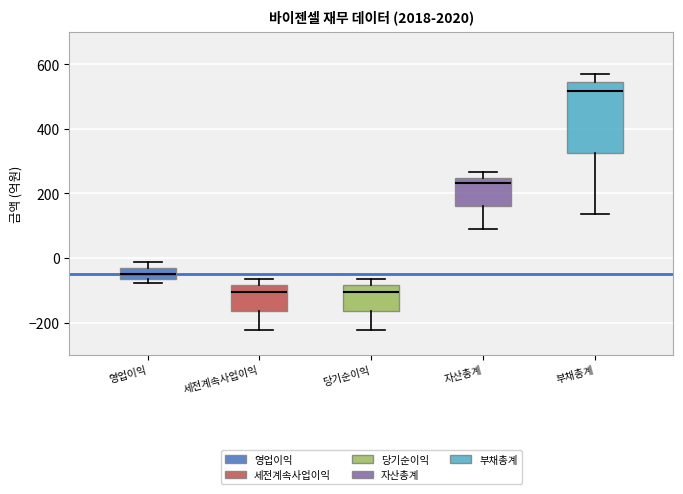

Reading left to right, read every box against the y-axis: the position of its median line, the range the box covers, and the ends of its whiskers. The values are not printed on the chart, so give them approximately, as read against the axis.

영업이익: median -40 (inside the box), box -60 to -40, whiskers -80 to -20
세전계속사업이익: median -100, box -160 to -80, whiskers -220 to -60
당기순이익: median -100, box -160 to -80, whiskers -220 to -60
자산총계: median 240 (just below the box's upper edge), box 160 to 240, whiskers 100 to 260
부채총계: median 520, box 320 to 540, whiskers 140 to 580